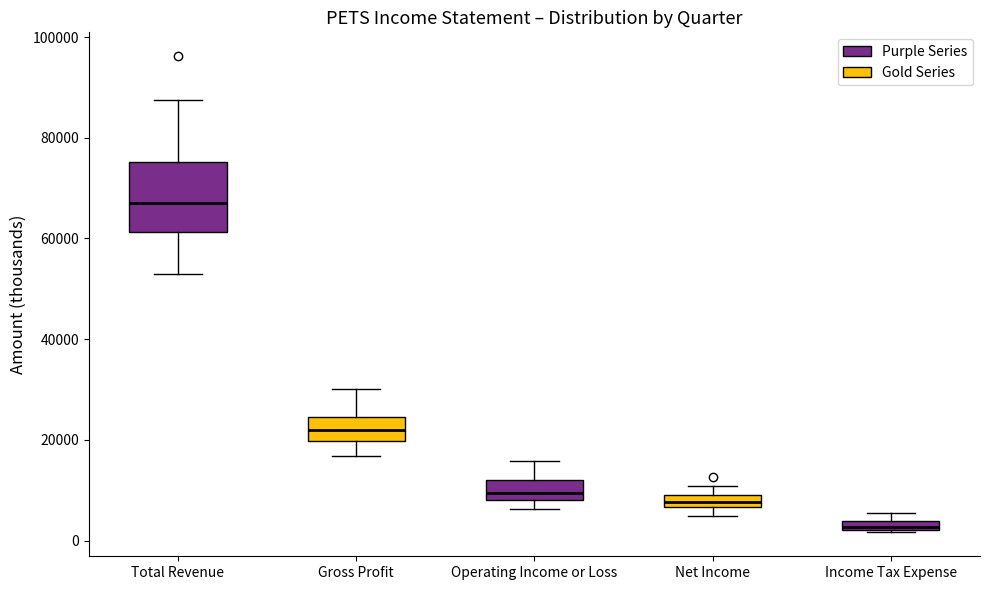

Which box's median line is the lowest?

Income Tax Expense